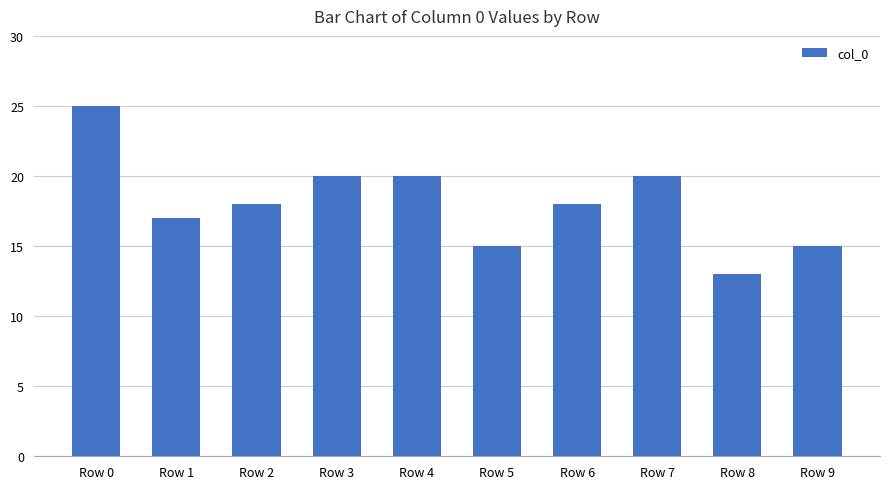

Reading left to right, list all the values displayed in this chart.

25	17	18	20	20	15	18	20	13	15